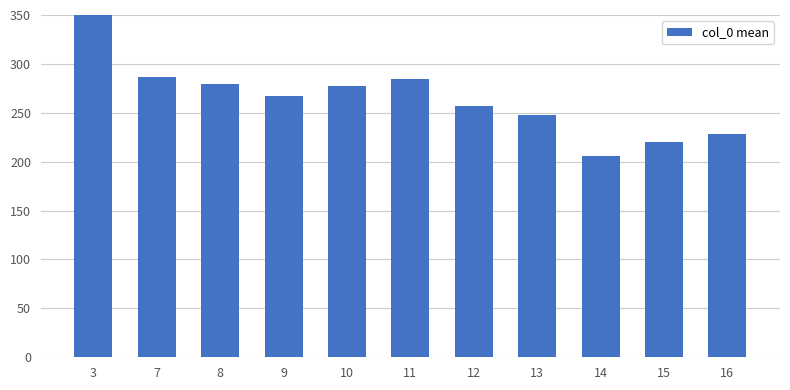

How many data points are above 267?

6